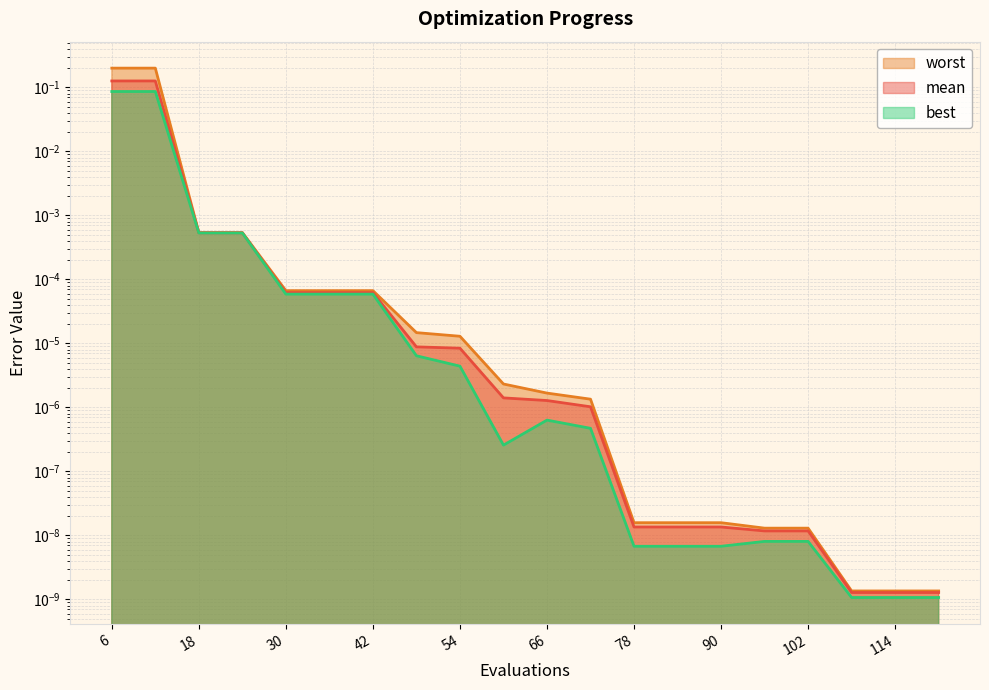

What is the maximum value shown in the chart?

0.2